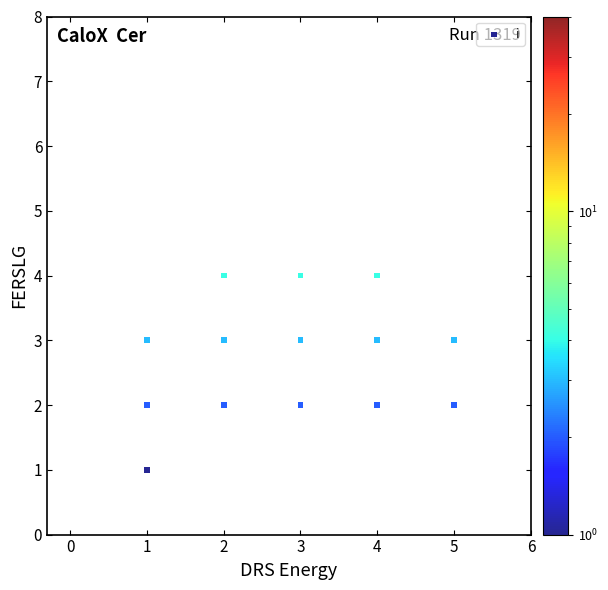

What is the range of X values (max minus min)?

4